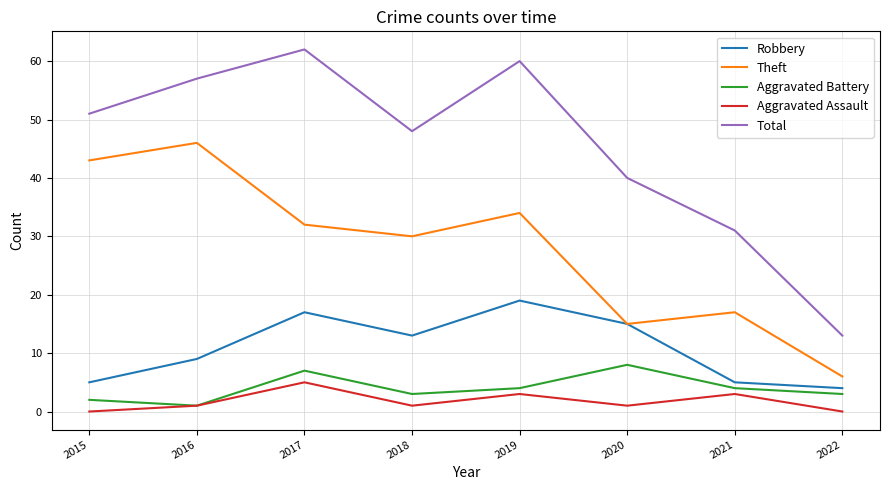

What is the spread (max minus min) of values at 2022?

13